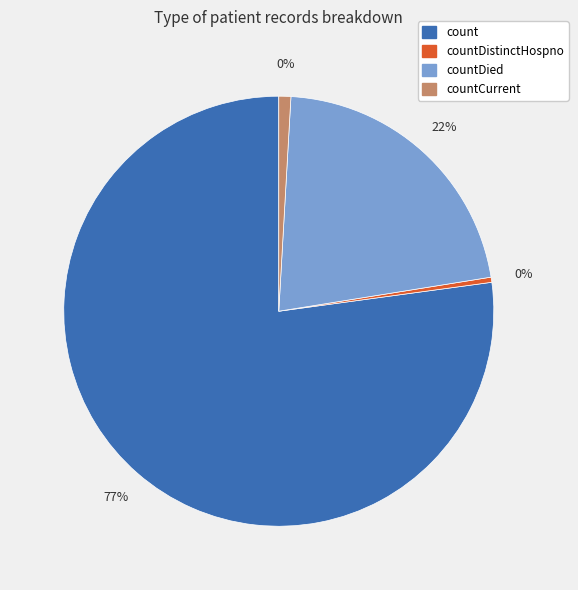

True or false: count accounts for 64% of the total.

False